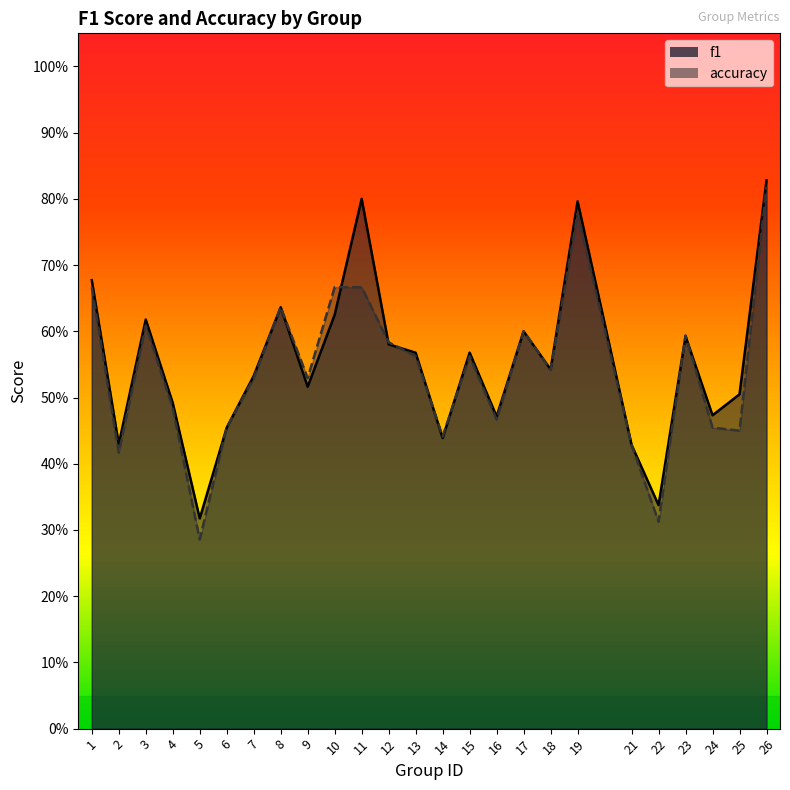

Reading left to right, extract all data points from this chart.

f1: 1=0.7	2=0.4	3=0.6	4=0.5	5=0.3	6=0.5	7=0.5	8=0.6	9=0.5	10=0.6	11=0.8	12=0.6	13=0.6	14=0.4	15=0.6	16=0.5	17=0.6	18=0.5	19=0.8	21=0.4	22=0.3	23=0.6	24=0.5	25=0.5	26=0.8
accuracy: 1=0.7	2=0.4	3=0.6	4=0.5	5=0.3	6=0.5	7=0.5	8=0.6	9=0.5	10=0.7	11=0.7	12=0.6	13=0.6	14=0.4	15=0.6	16=0.5	17=0.6	18=0.5	19=0.8	21=0.4	22=0.3	23=0.6	24=0.5	25=0.5	26=0.8